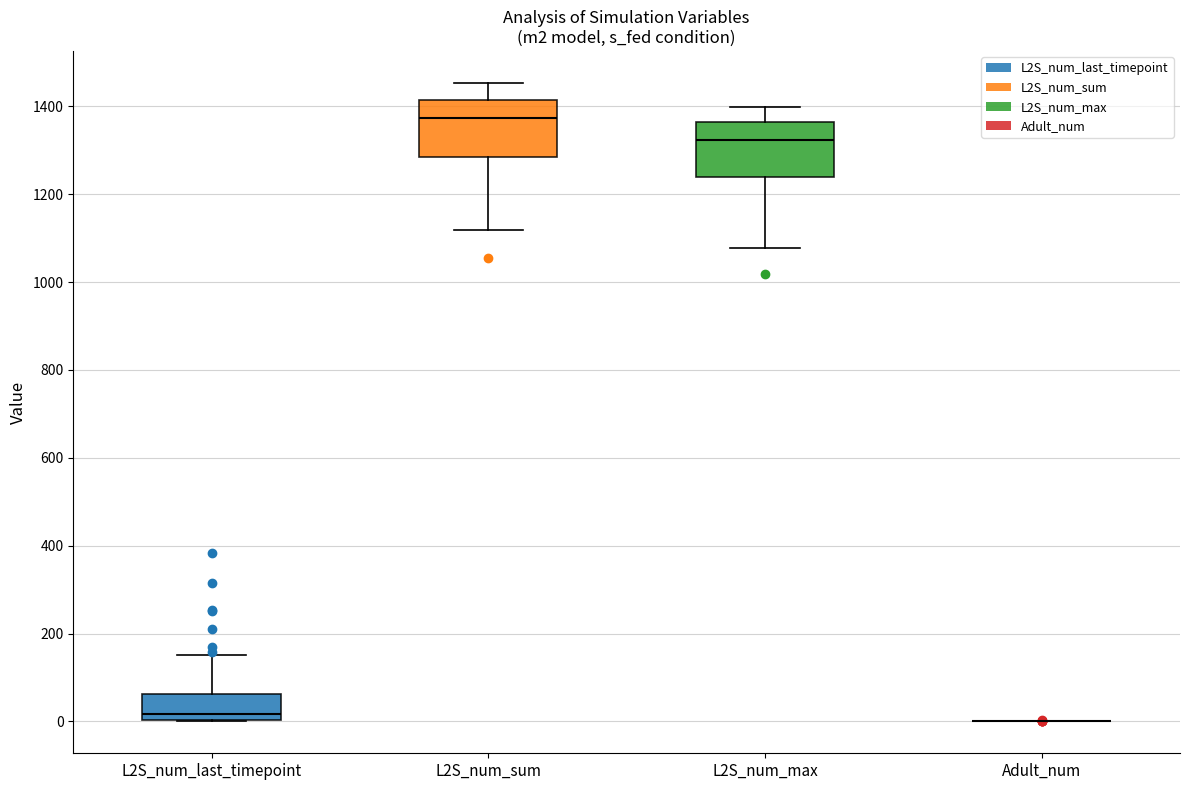

Where is the lower edge of the box for L2S_num_sum on the y-axis? The values are not printed on the chart, so give them approximately, as read against the axis.

1280